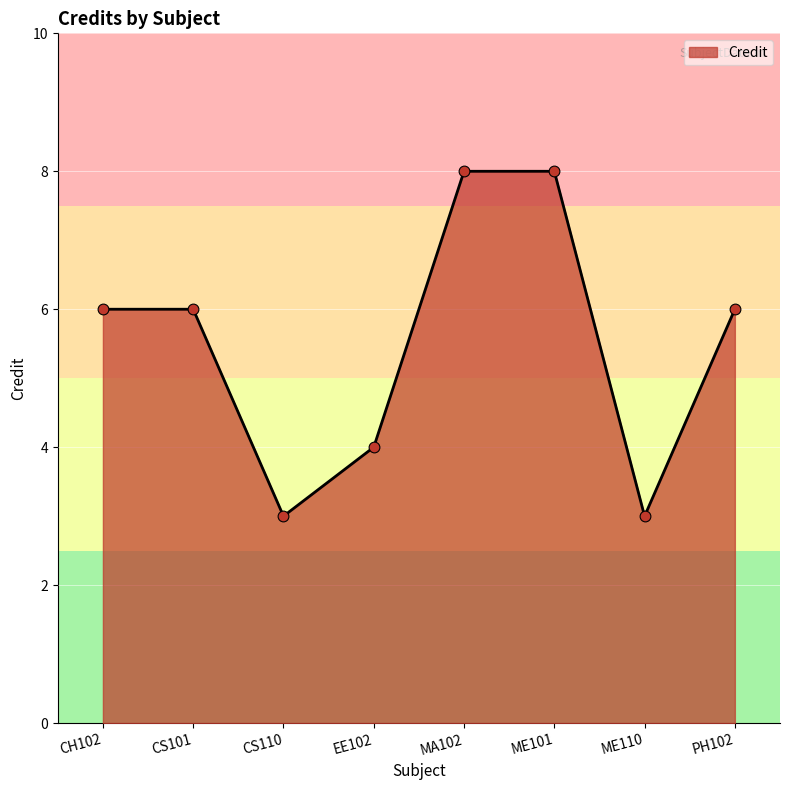

What is the ratio of the value at EE102 to the value at ME101?

0.5